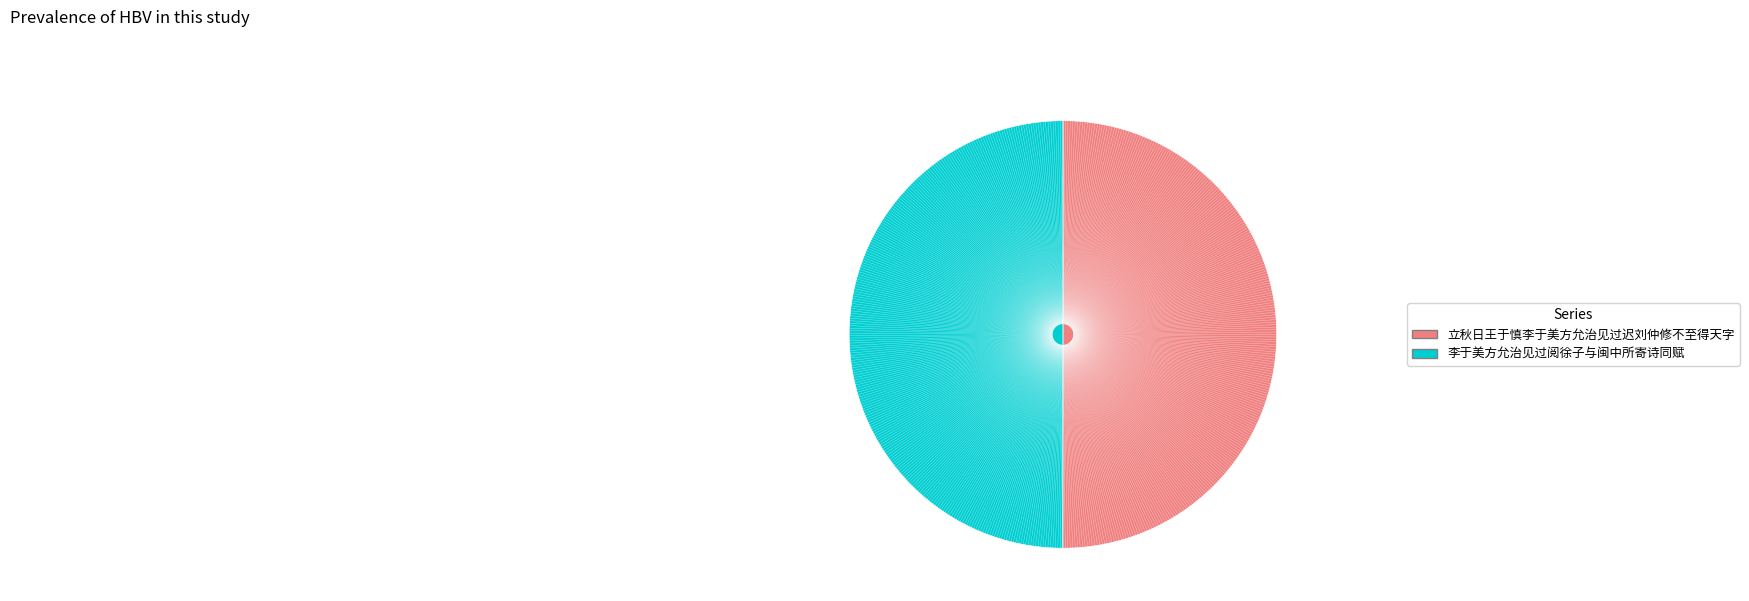

Combined, do 李于美方允治见过阅徐子与闽中所寄诗同赋 and 立秋日王于慎李于美方允治见过迟刘仲修不至得天字 account for over 50%?

Yes